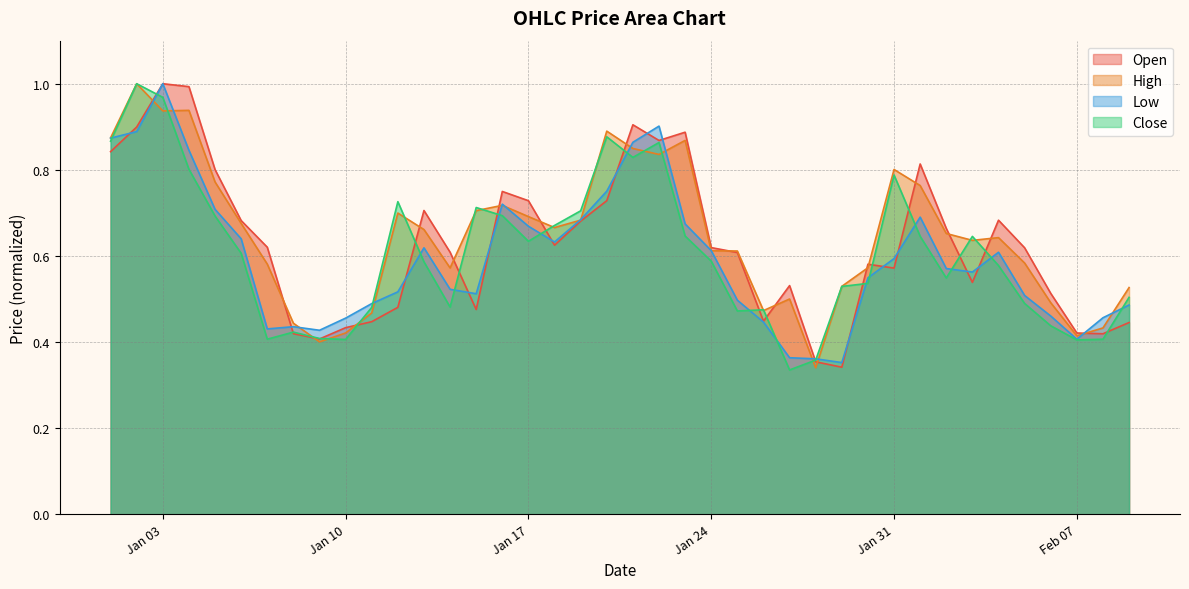

In Open, how many points are higher than both neighbors (excluding endpoints)?

9